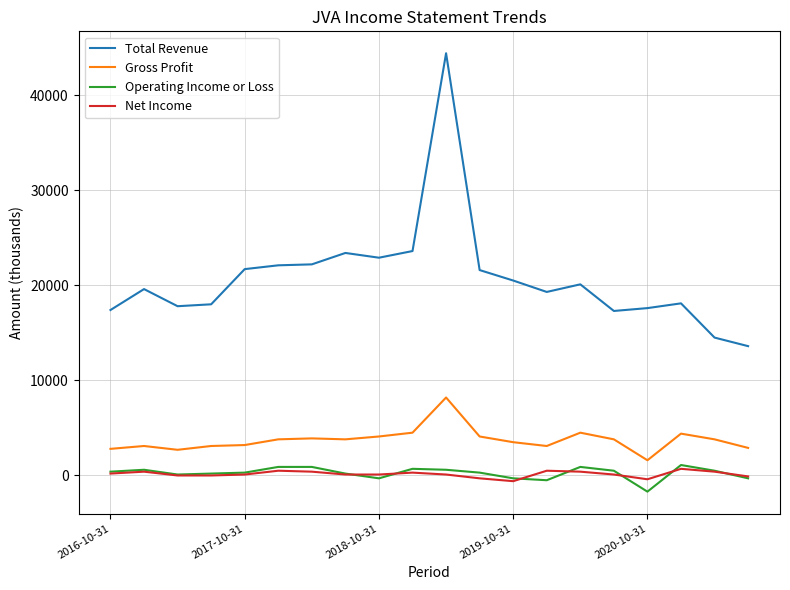

Which series has the widest spread of values?

Total Revenue